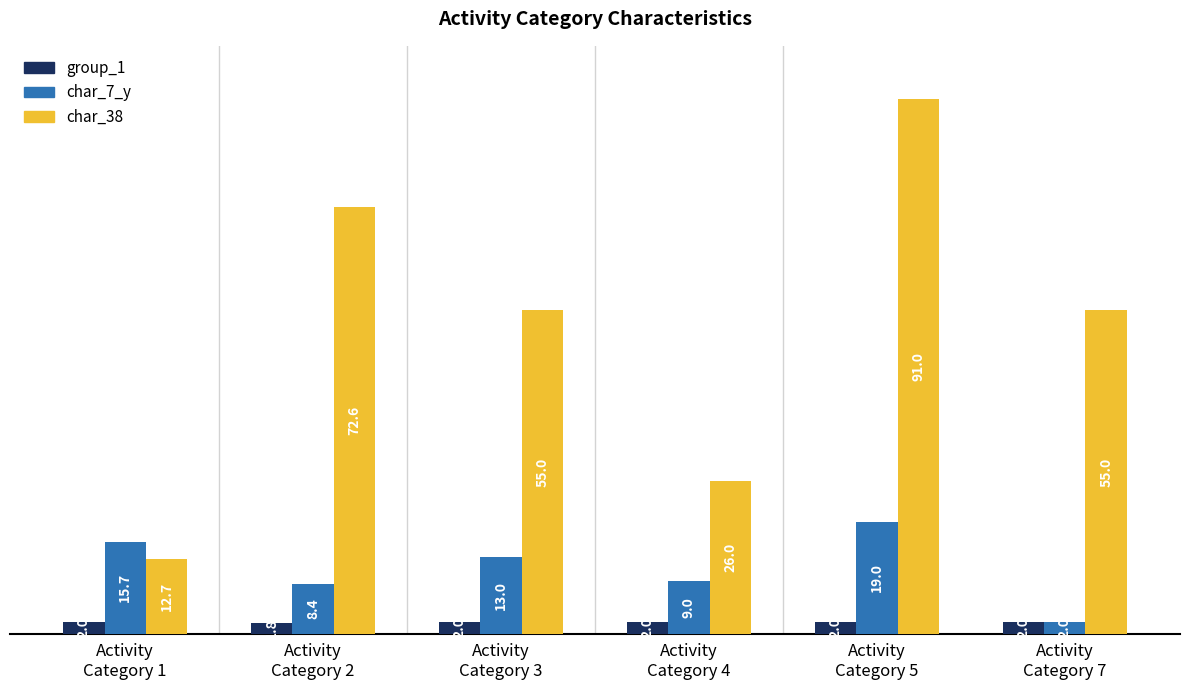

List the series in order of their peak value, lowest first.

group_1, char_7_y, char_38